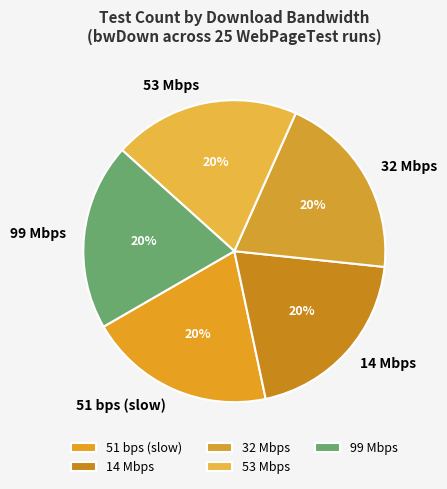

What percentage is the 99 Mbps slice, to the nearest percent?

20%